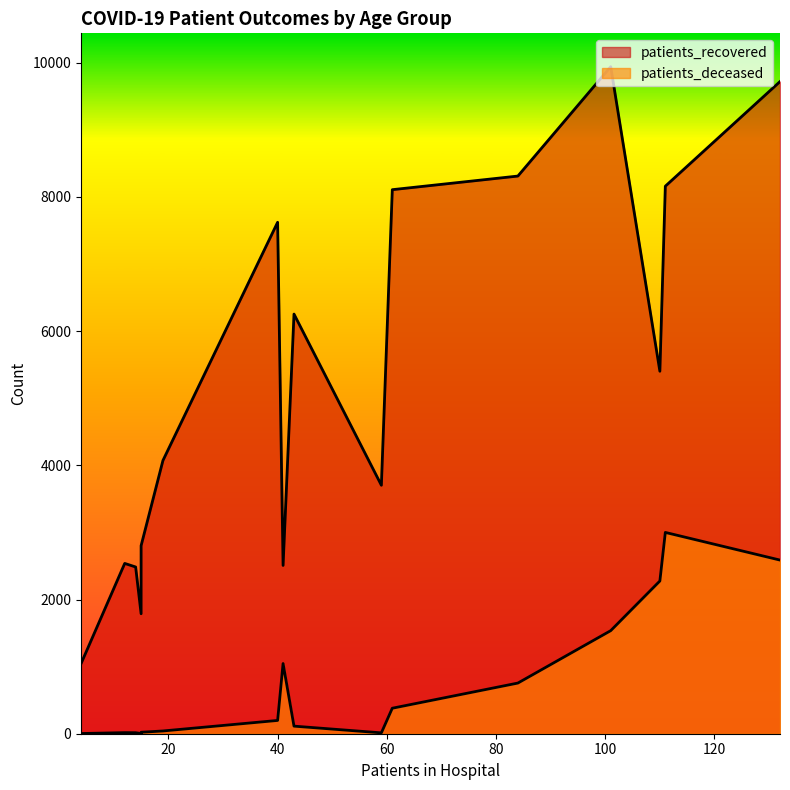

True or false: patients_recovered and patients_deceased intersect in this chart.

False